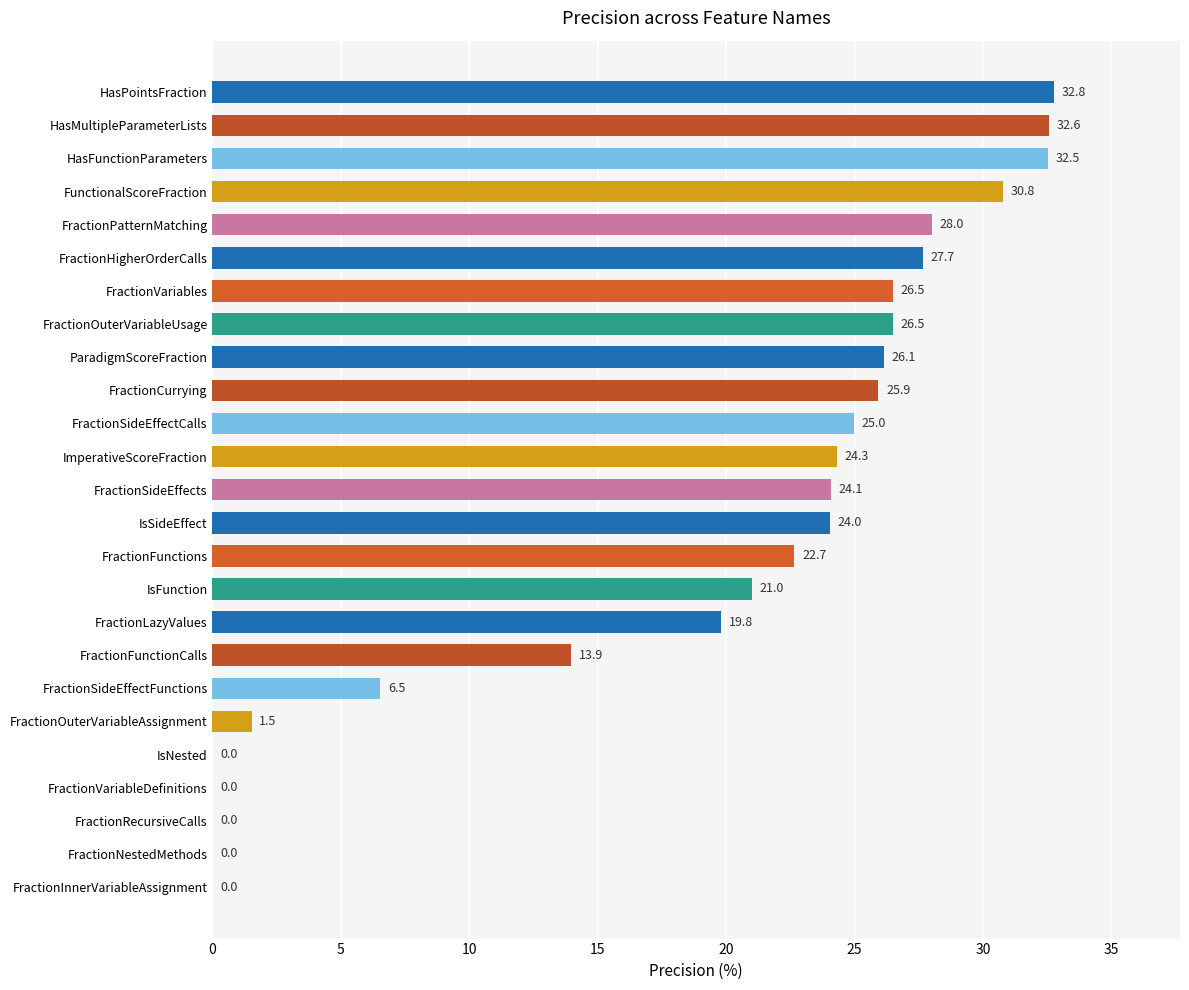

What is the change in value from ImperativeScoreFraction to ParadigmScoreFraction?

+1.8